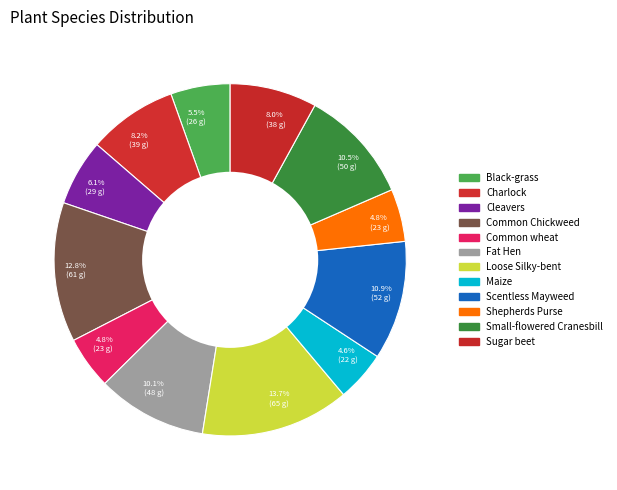

What portion of the pie excludes Black-grass?

94.5%